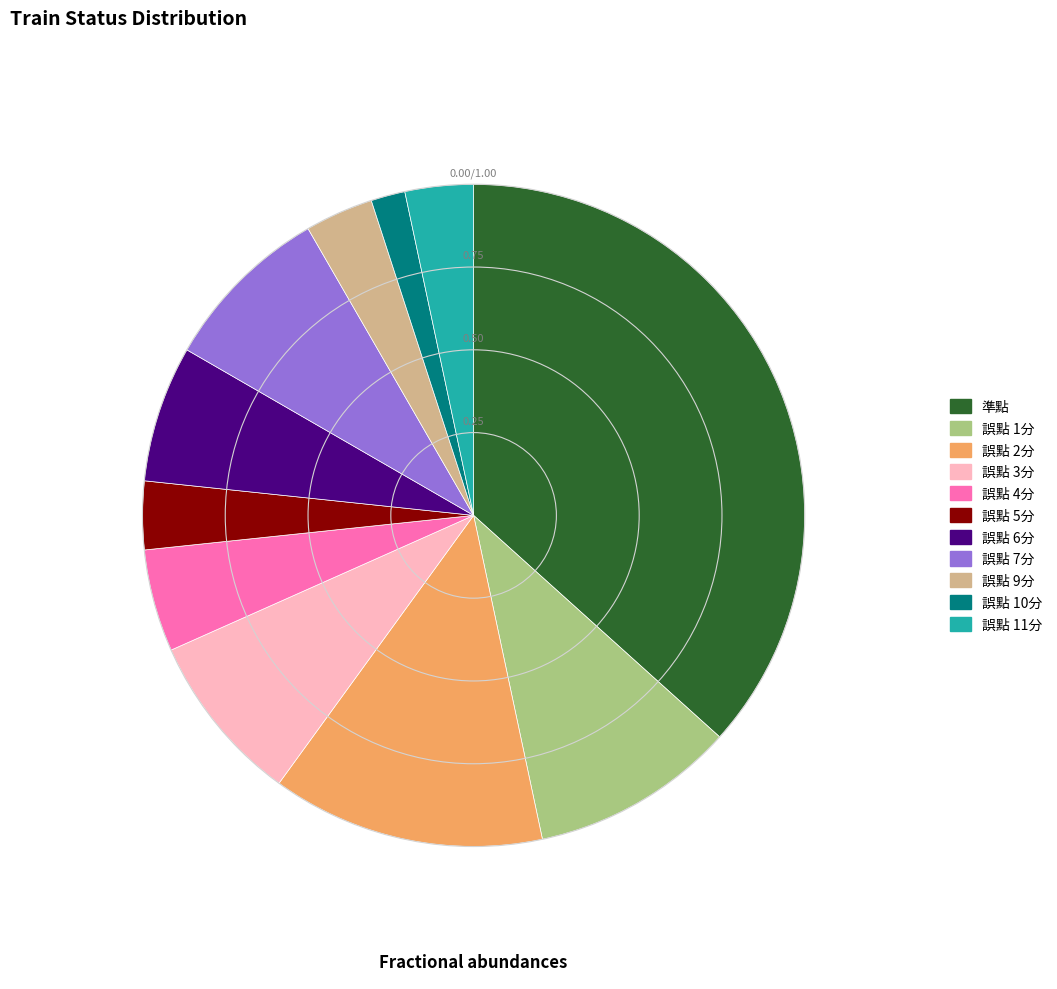

Which category has the biggest portion of the pie?

準點